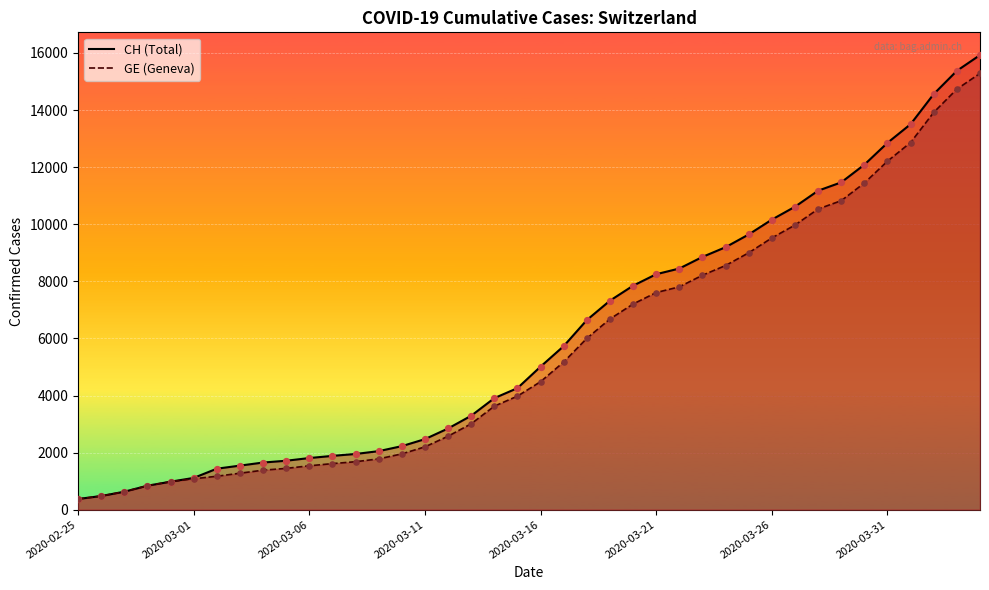

What is the total value across all series at 2020-03-10?

4181